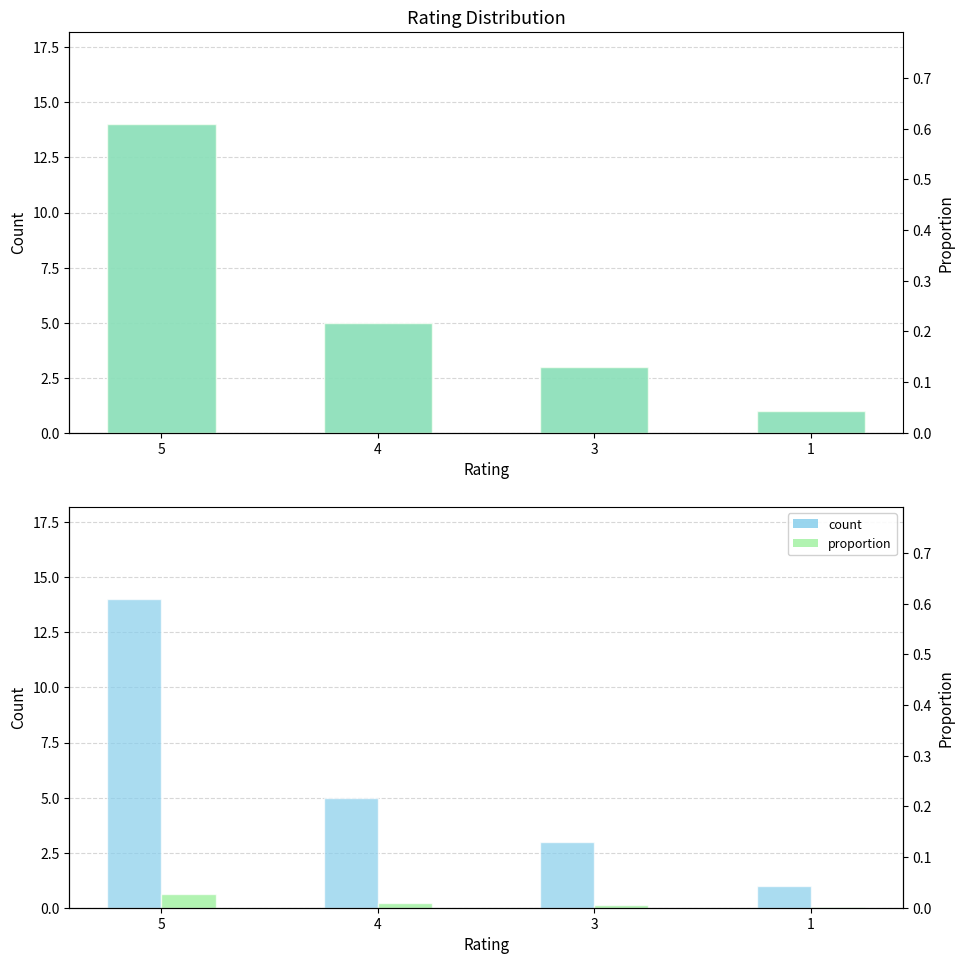

List the labels in order of Rating value, smallest first.

5, 4, 3, 1